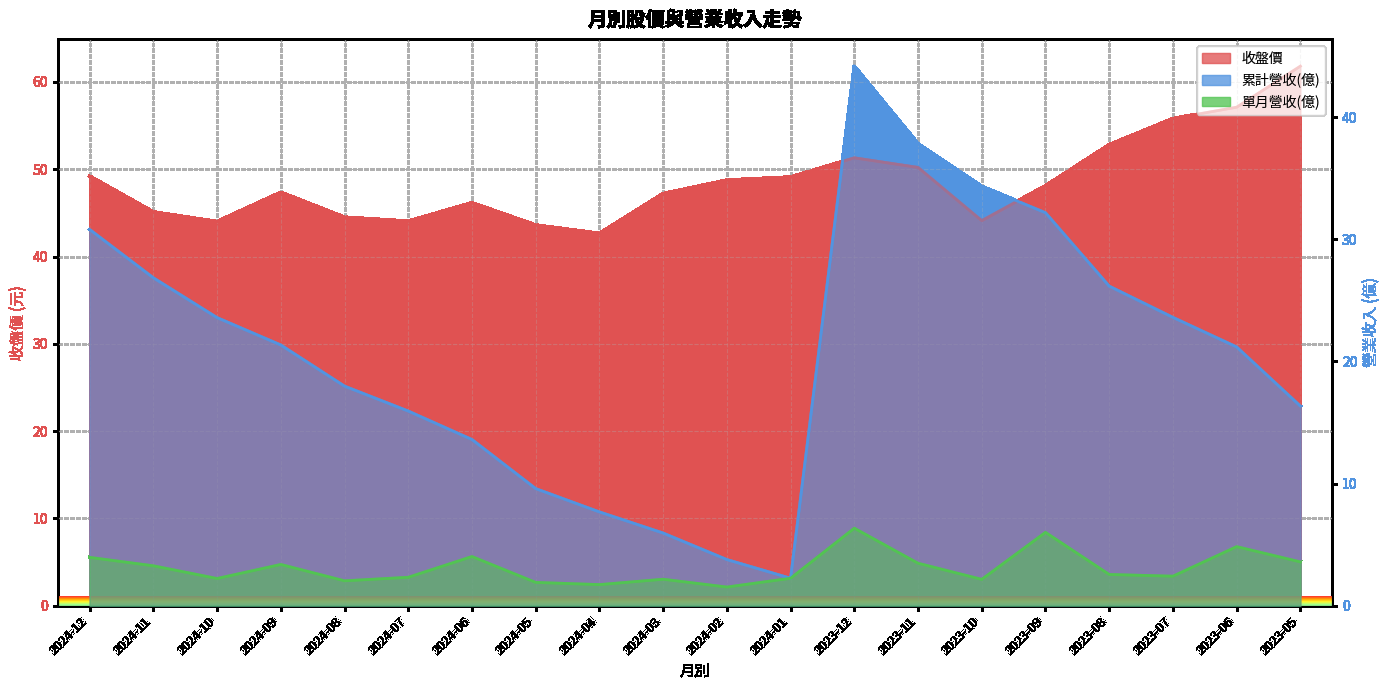

Which series has the largest total across all categories?

收盤價